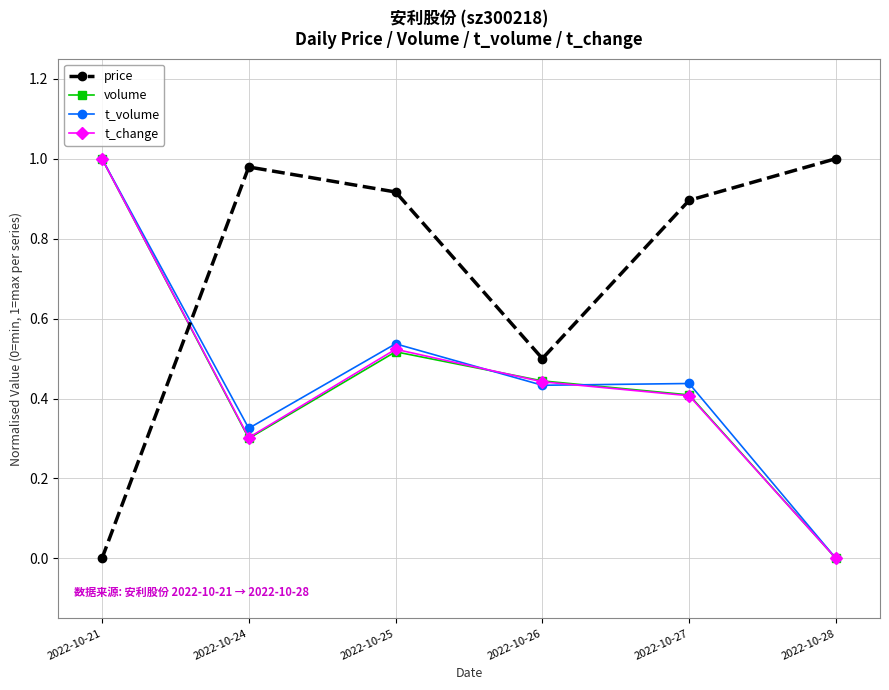

In price, how many points are lower than both neighbors (excluding endpoints)?

1